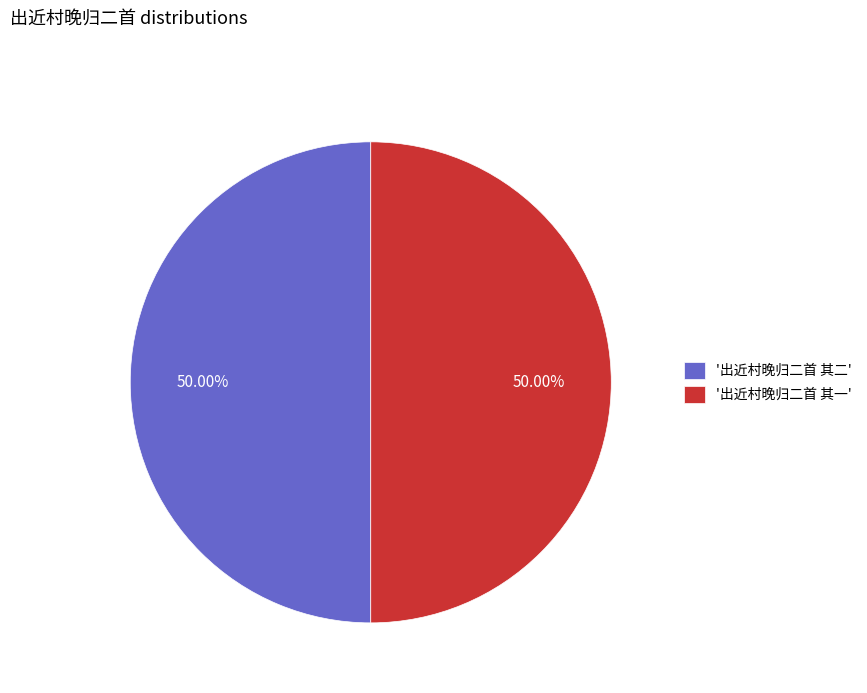

What is the ratio of the value at '出近村晚归二首 其一' to the value at '出近村晚归二首 其二'?

1.0